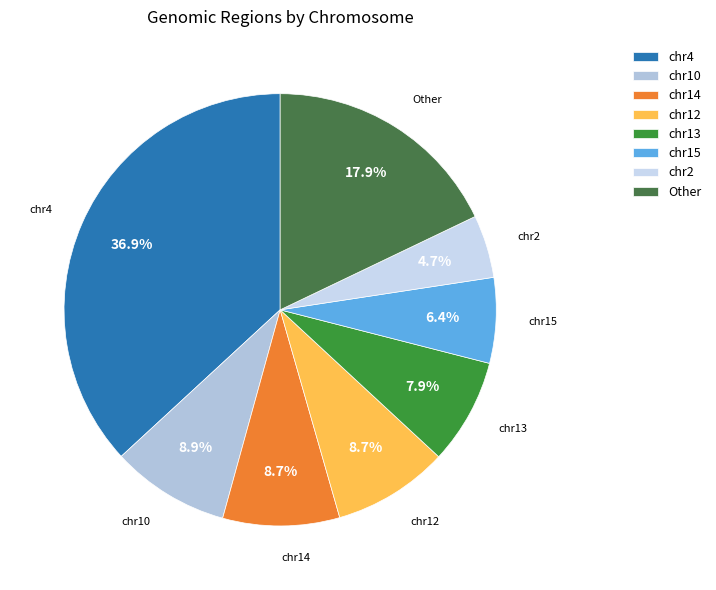

How many slices are in this pie chart?

8